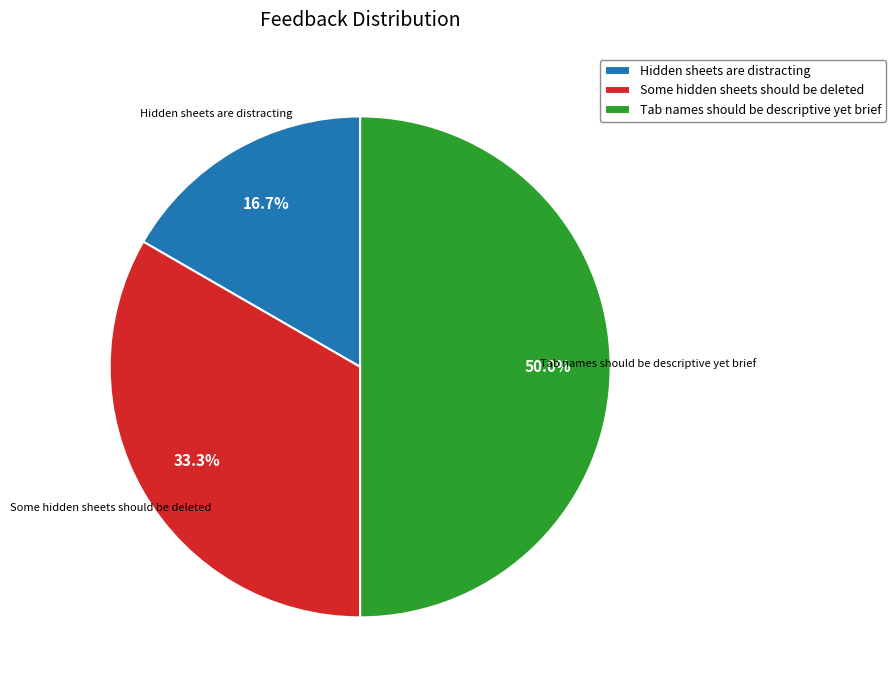

To the nearest percent, what is the difference between the largest and smallest slice percentages?

33%